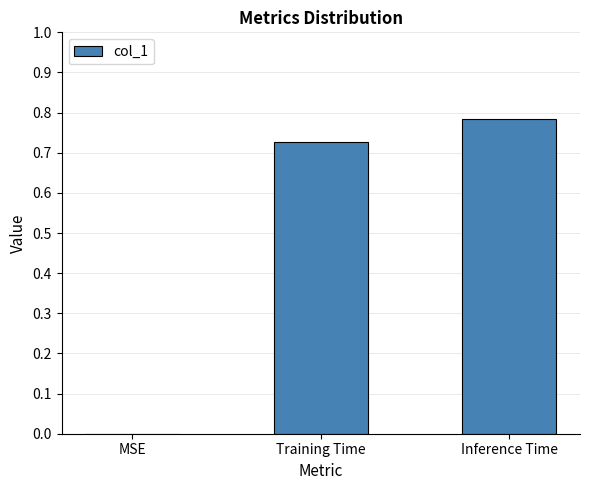

Is it true that the value at MSE is -0.5?

False